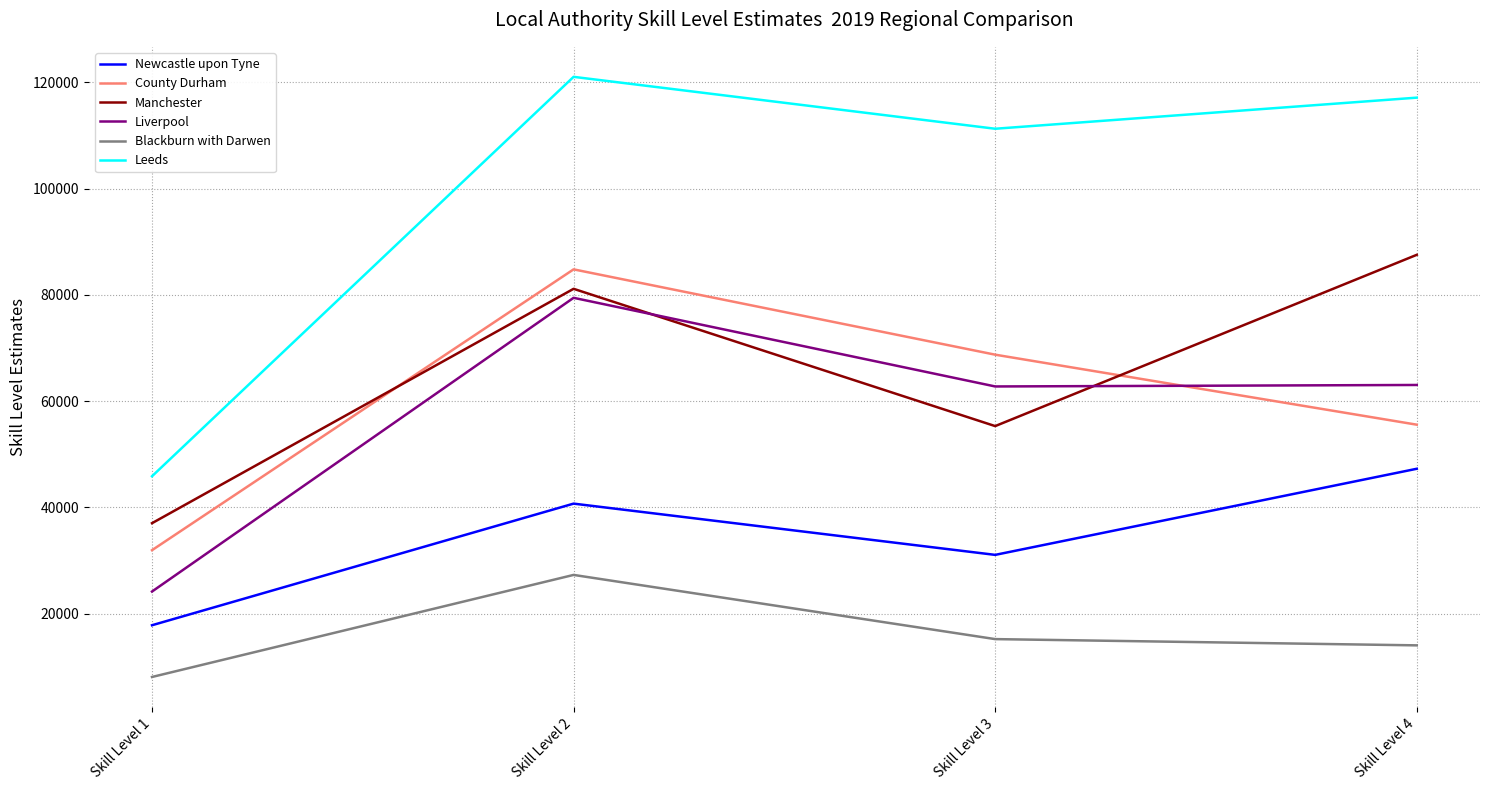

The Newcastle upon Tyne series shows 47264 at Skill Level 4. True or false?

True